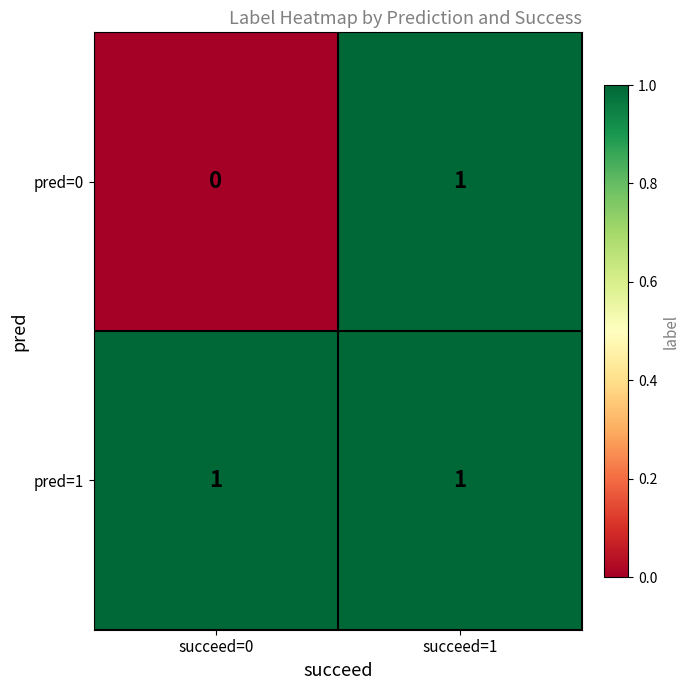

Reading left to right, list all the values displayed in this chart.

pred=0: 0	1
pred=1: 1	1